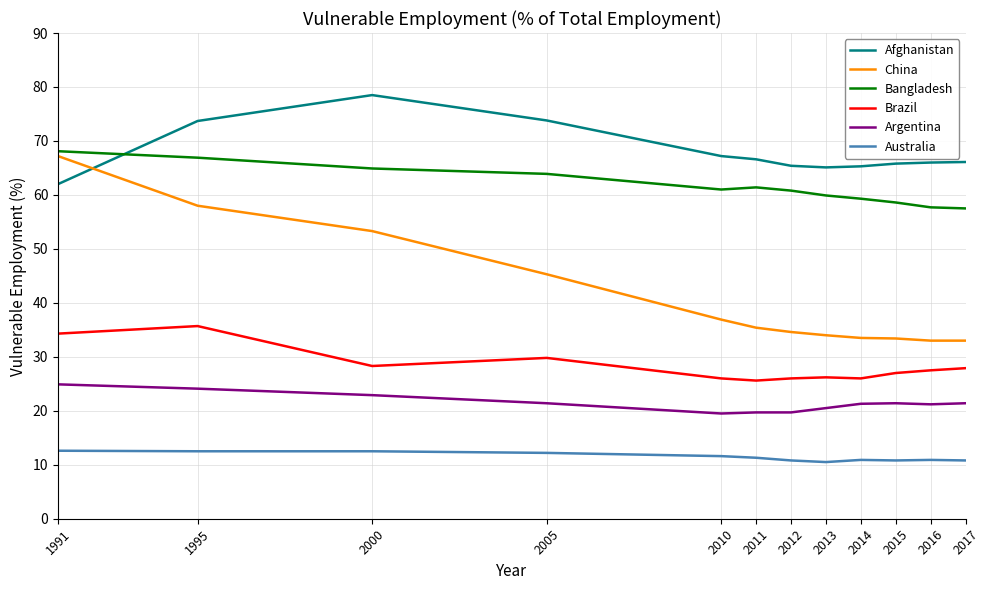

Which series has the largest range (max minus min)?

China